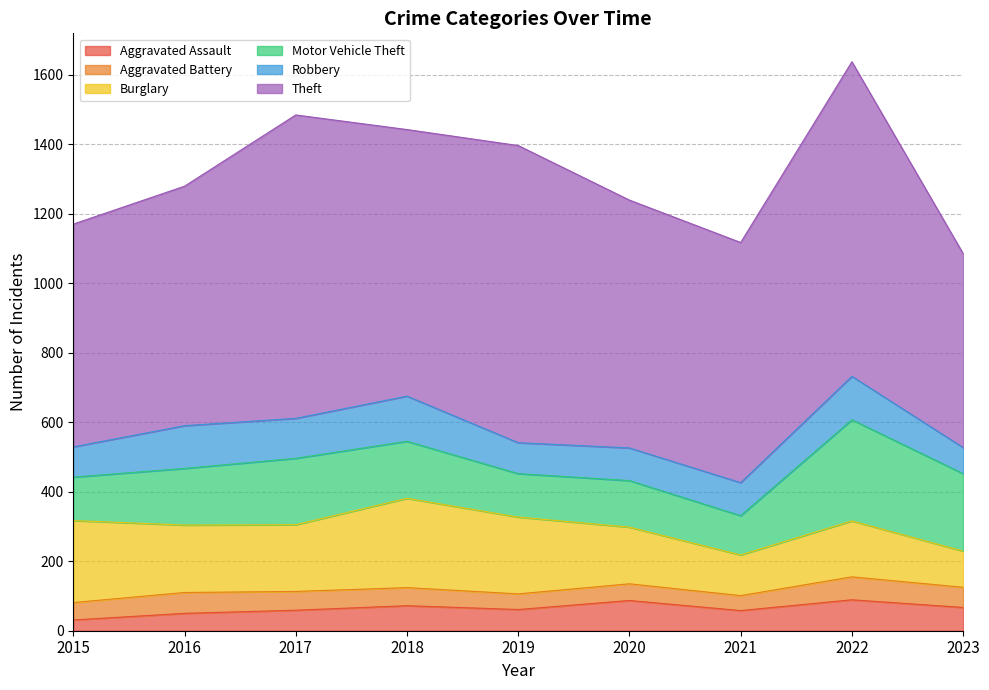

What is the total value across all series at 2015?

1170